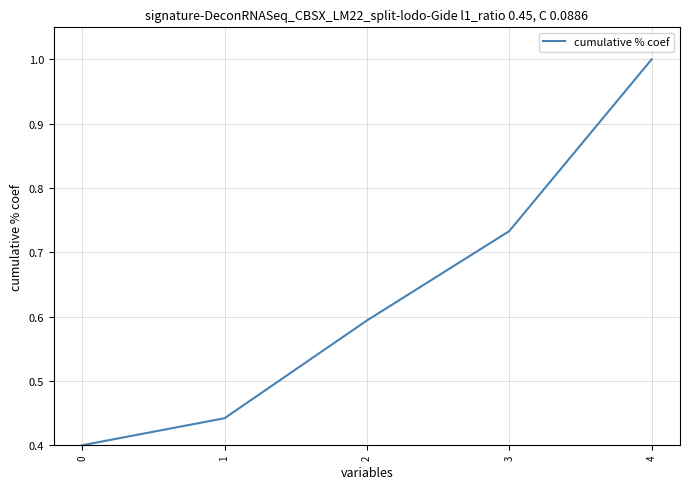

What is the change in value from 1 to 3?

+0.3